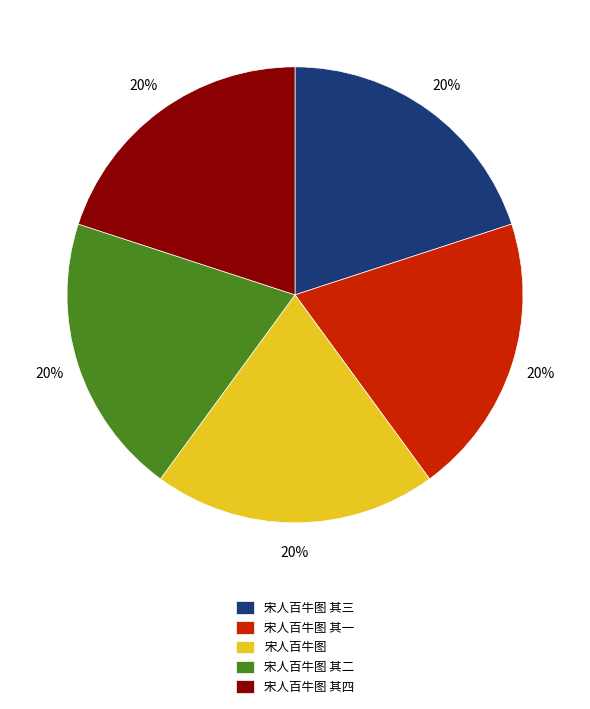

To the nearest percent, what is the average slice percentage?

20%